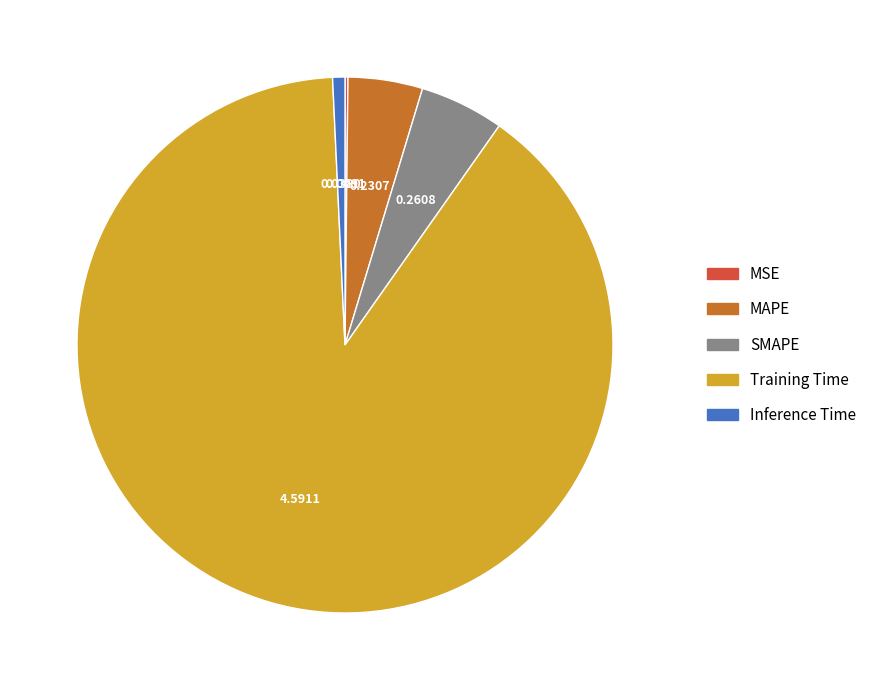

Does Training Time represent more than half of the total?

Yes